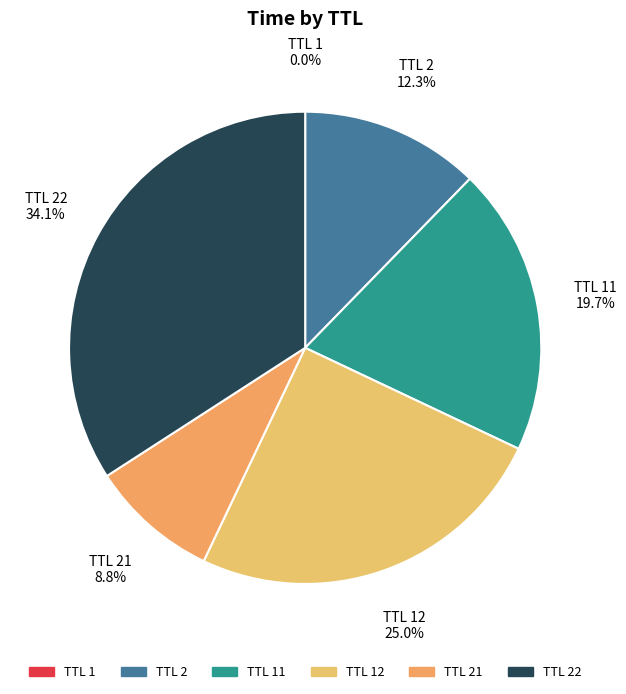

Approximately how many times larger is the value at TTL 2 compared to TTL 22?

0.4